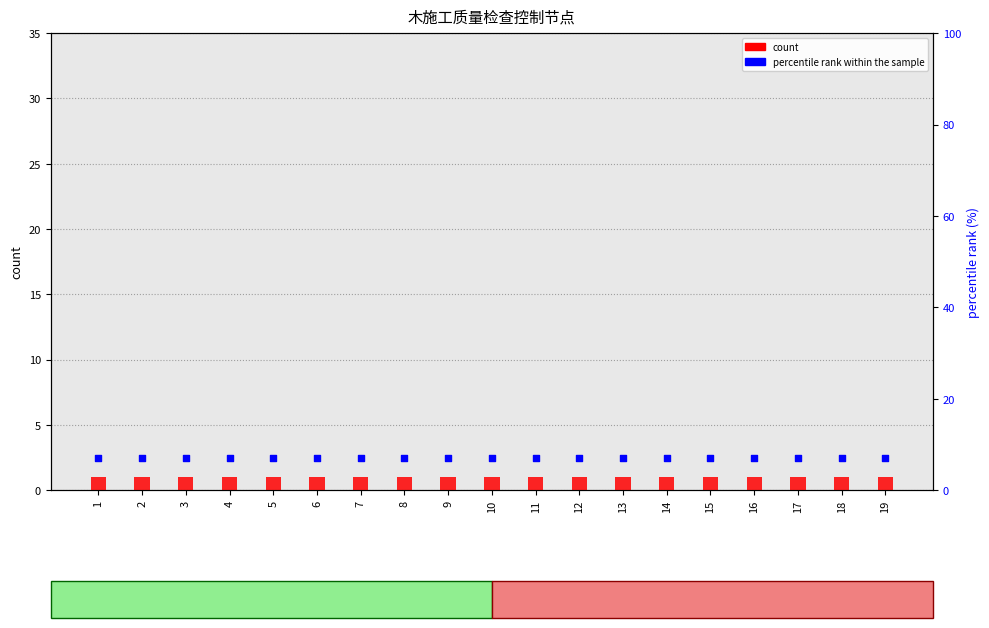

Which series contains the lowest Y value?

count